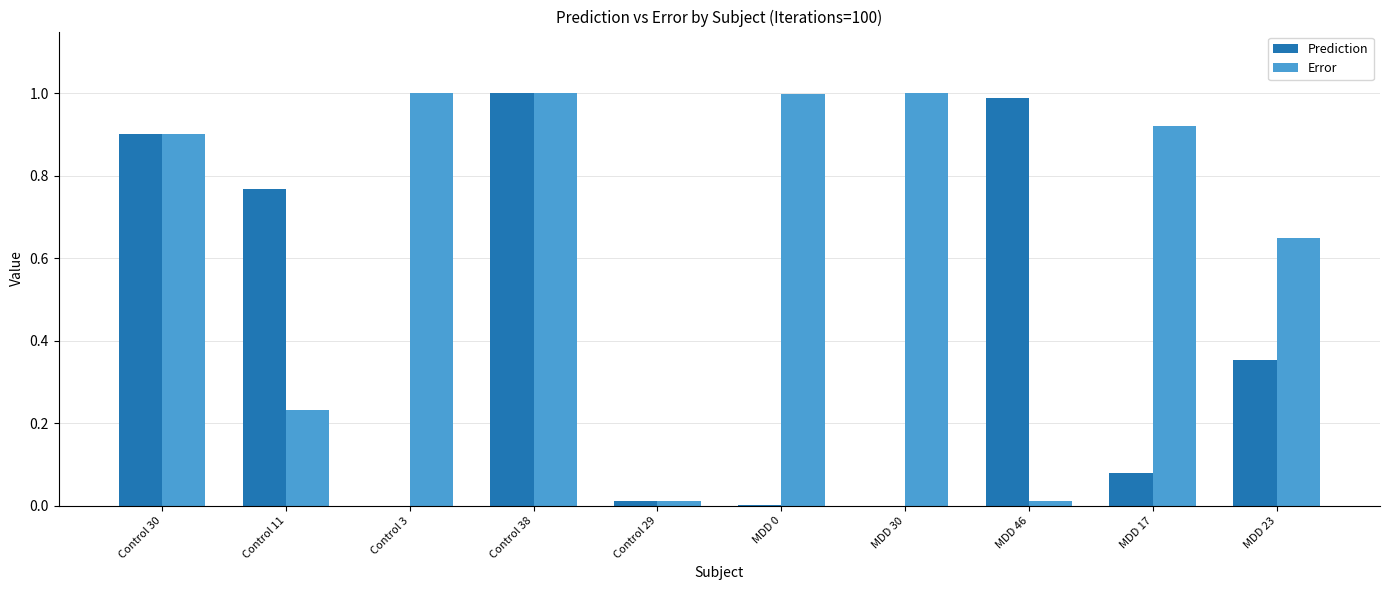

What is the maximum value for Error?

1.0